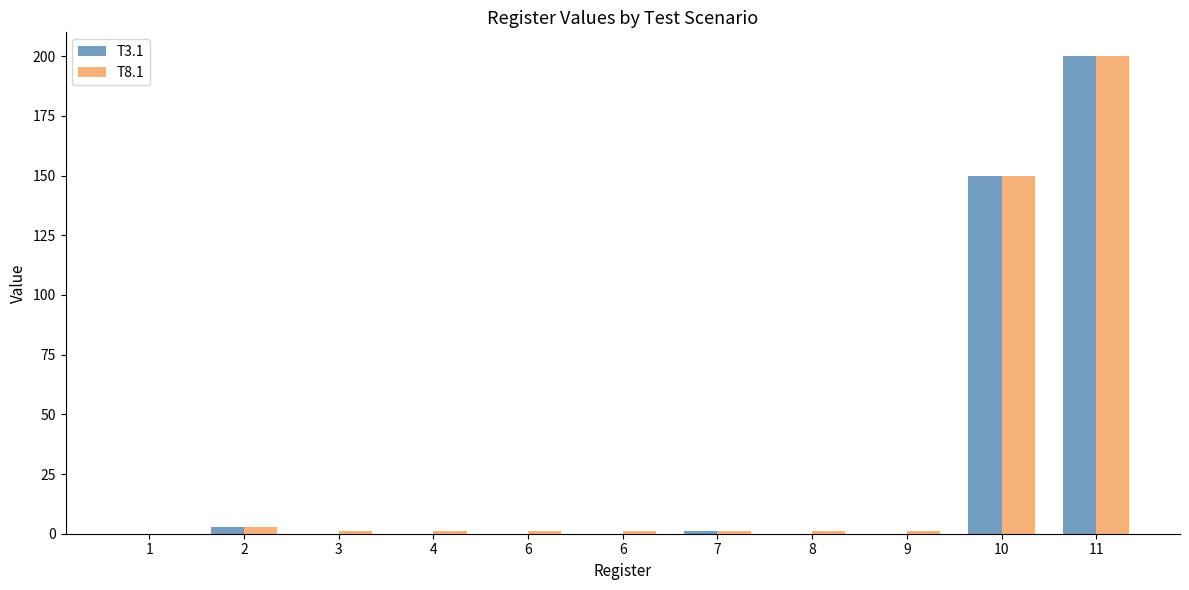

List the series in order of their overall mean, lowest first.

T3.1, T8.1